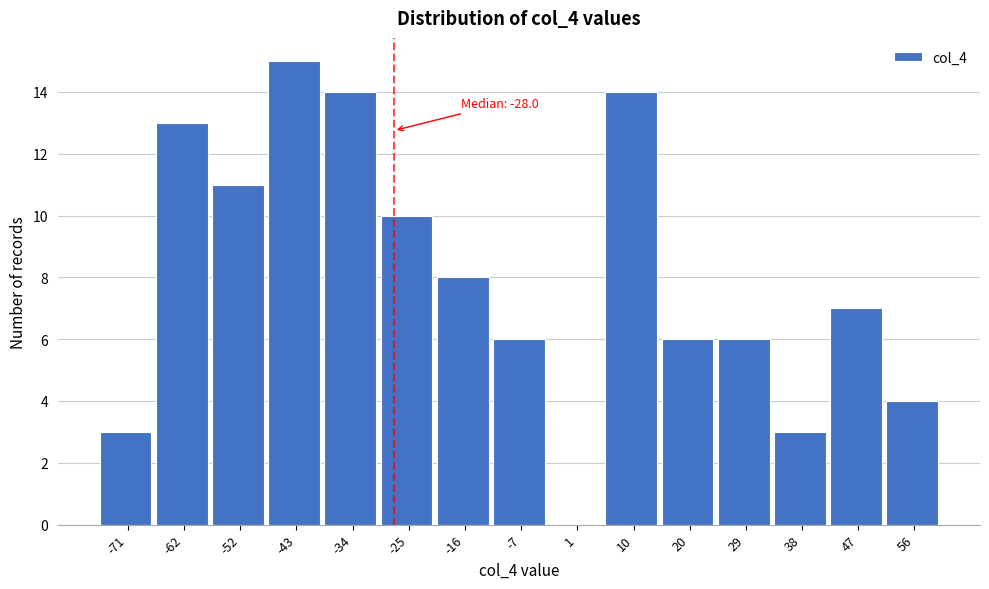

Which range on the x-axis has the tallest bar?

-48 to -39